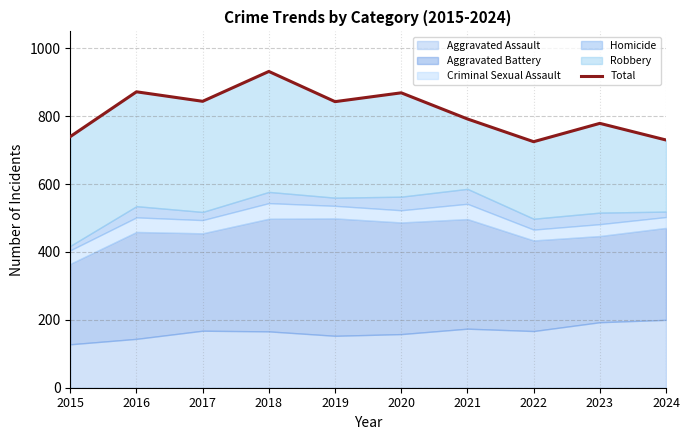

What is the change in value from 2022 to 2023?

+54